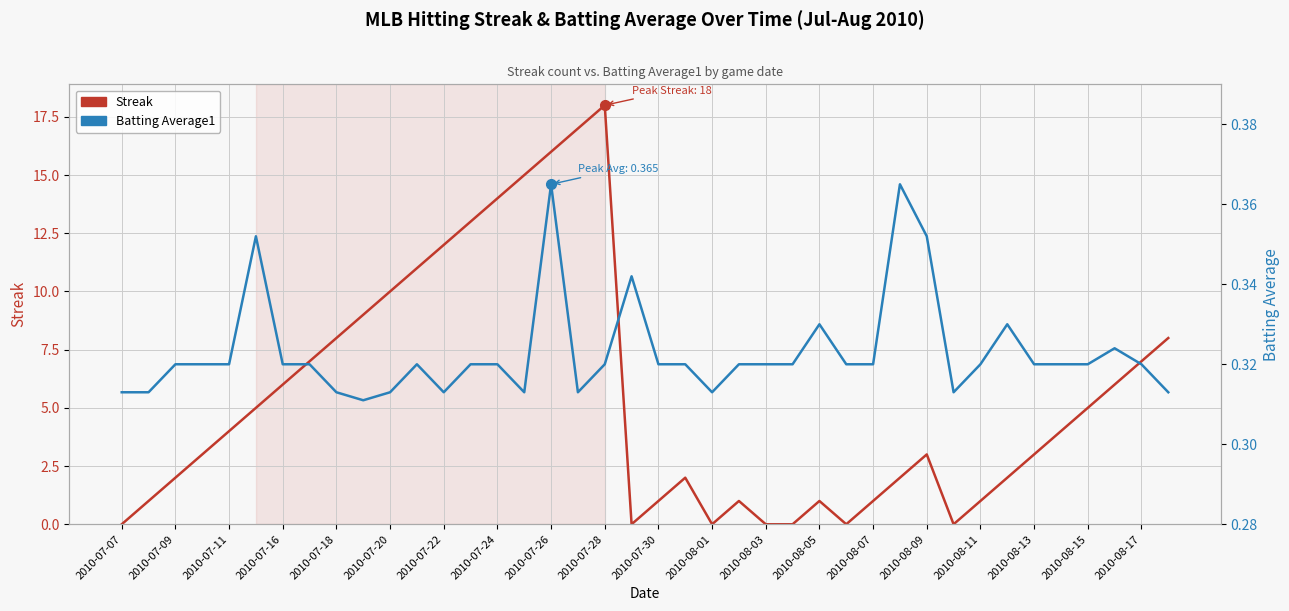

What is the value of the Streak point at the 38th from the left?

6.0